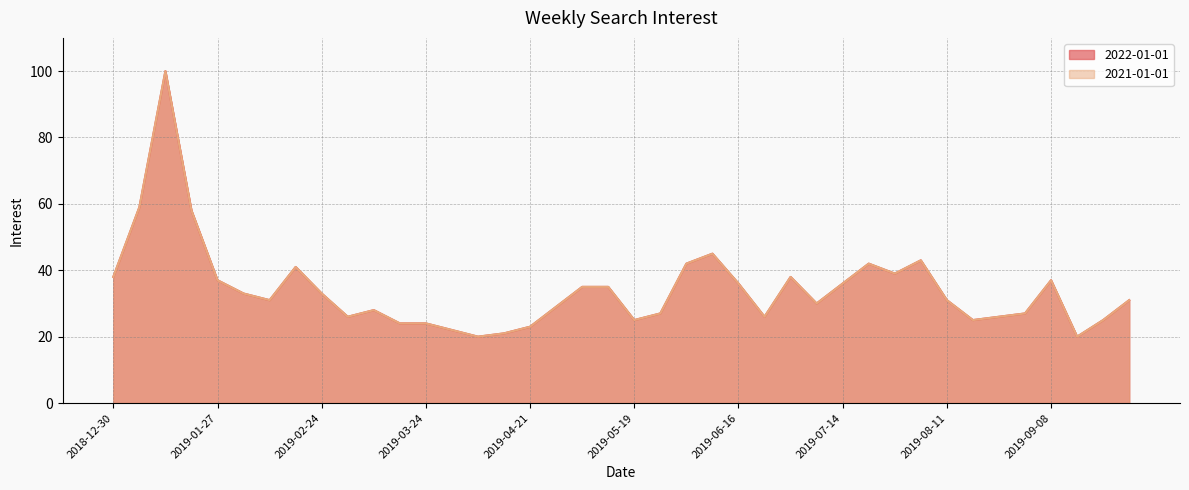

The 2022-01-01 series shows 24 at 2019-07-28. True or false?

False